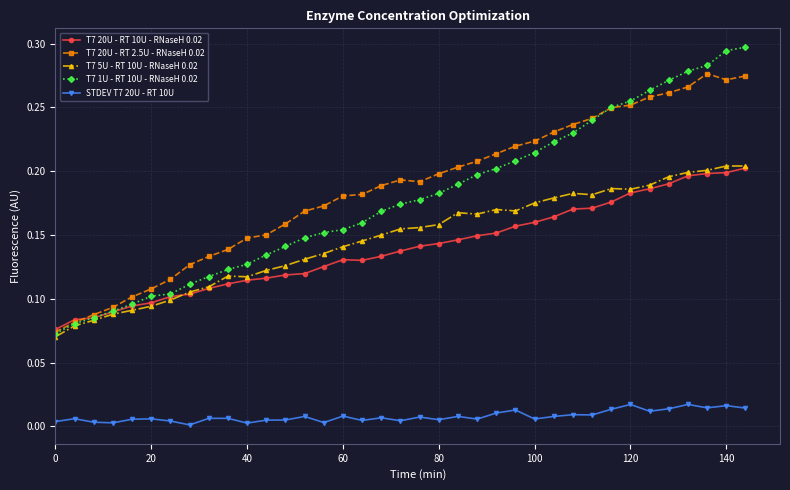

True or false: T7 5U - RT 10U - RNaseH 0.02 and STDEV T7 20U - RT 10U intersect in this chart.

False